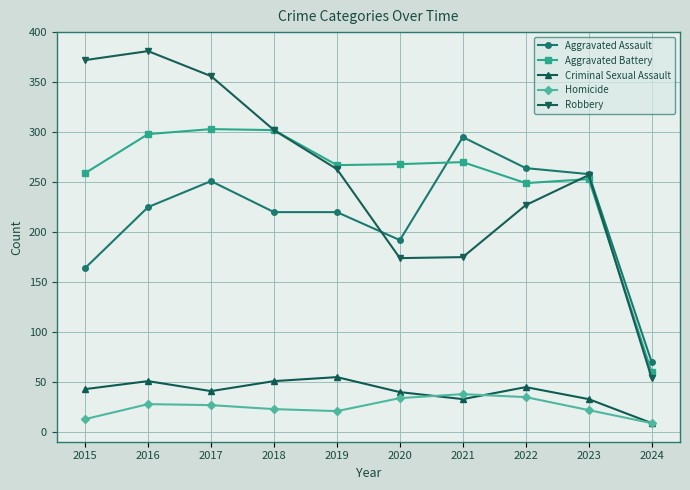

How many lines are shown in the chart?

5